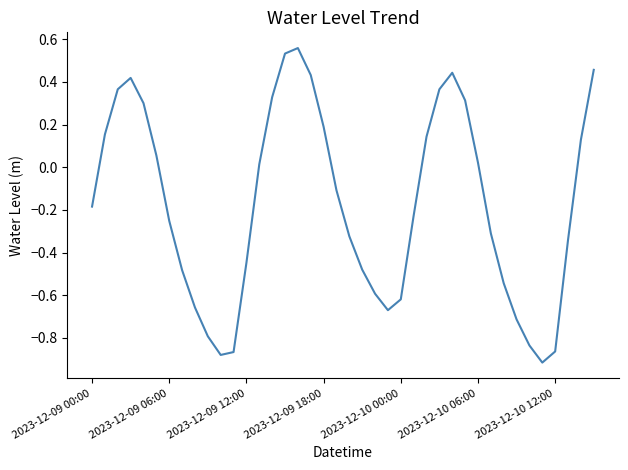

How many categories are shown in the chart?

40